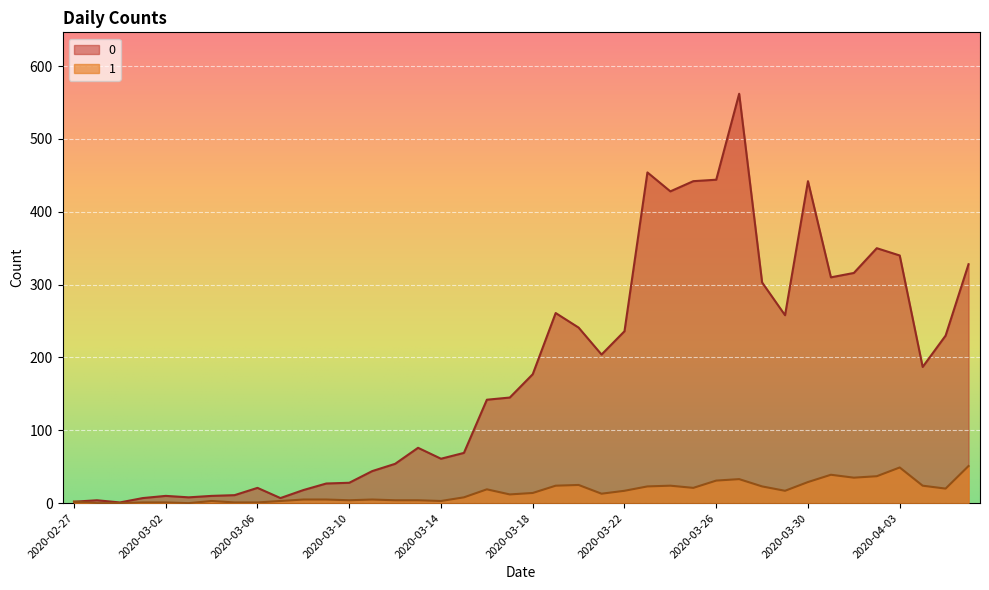

What is the value of the 0 point at the 2nd from the left?

4